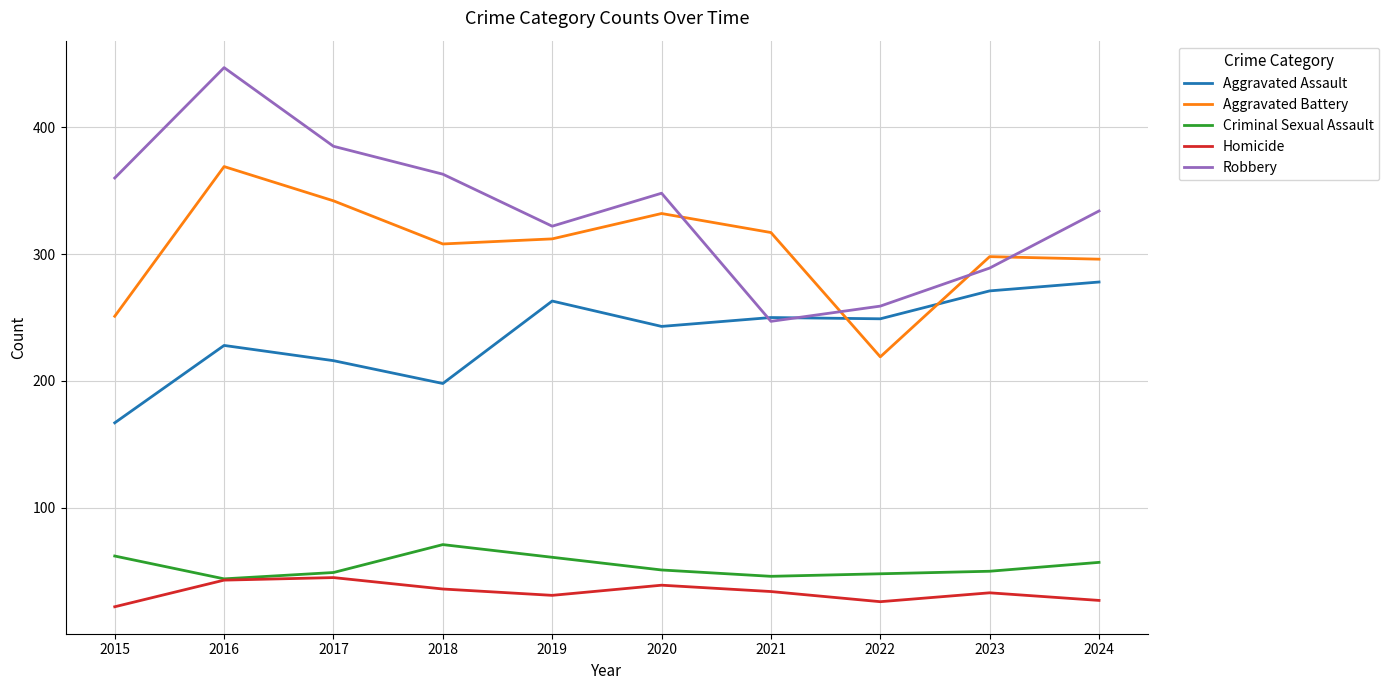

True or false: Homicide and Aggravated Battery cross at least once.

False